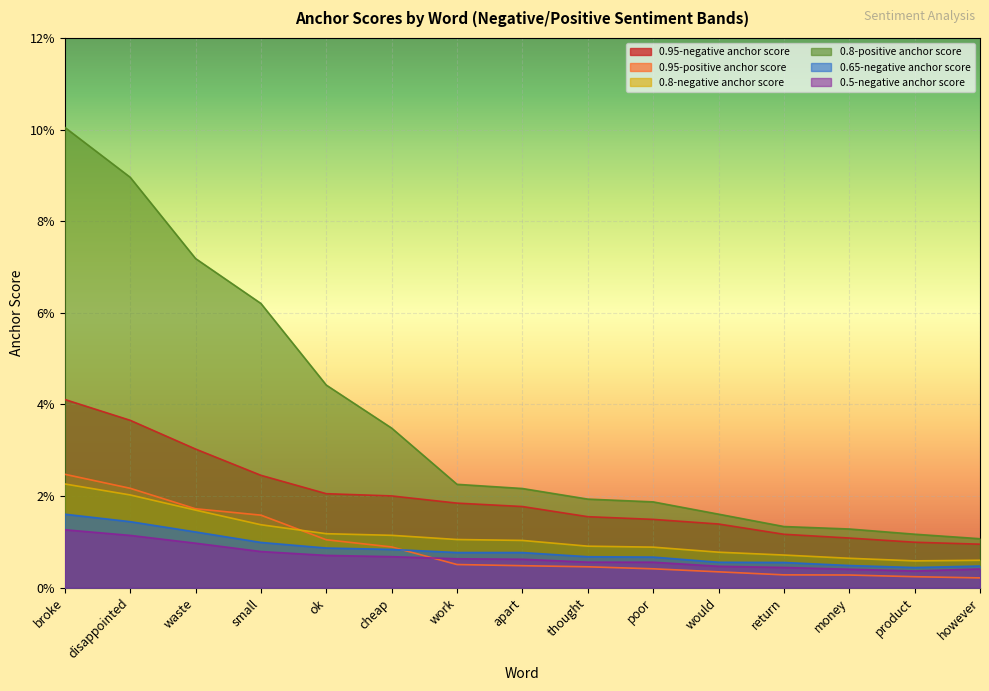

What are all the series names shown in the legend?

0.95-negative anchor score, 0.95-positive anchor score, 0.8-negative anchor score, 0.8-positive anchor score, 0.65-negative anchor score, 0.5-negative anchor score